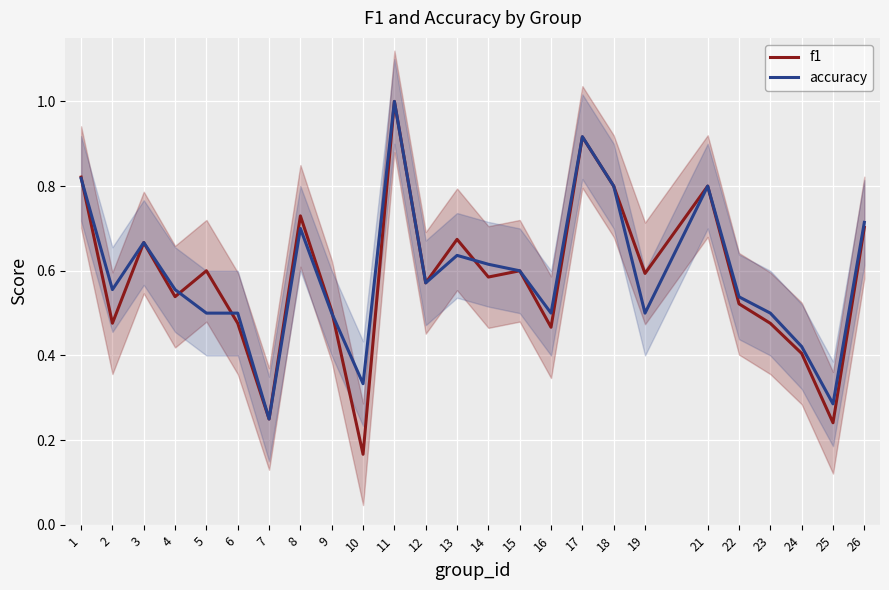

At how many categories does at least one series exceed 0?

25